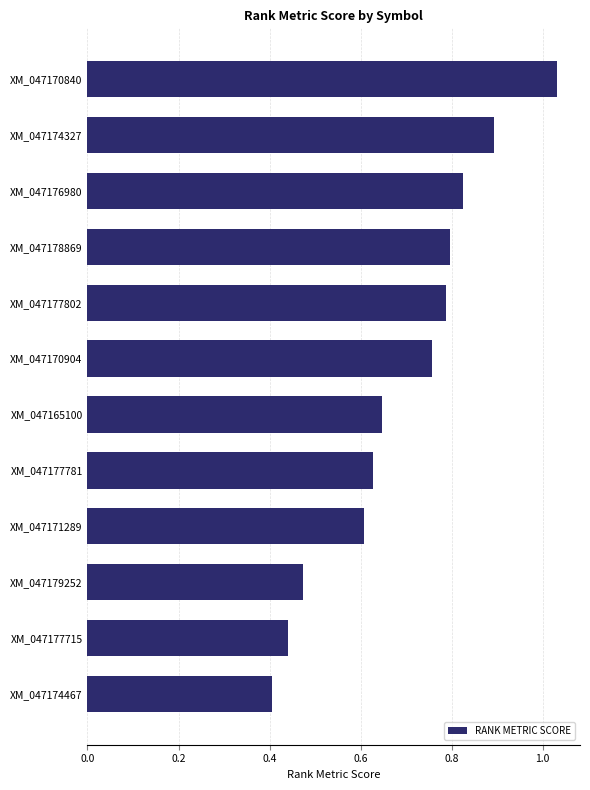

What is the sum of all values?

8.3